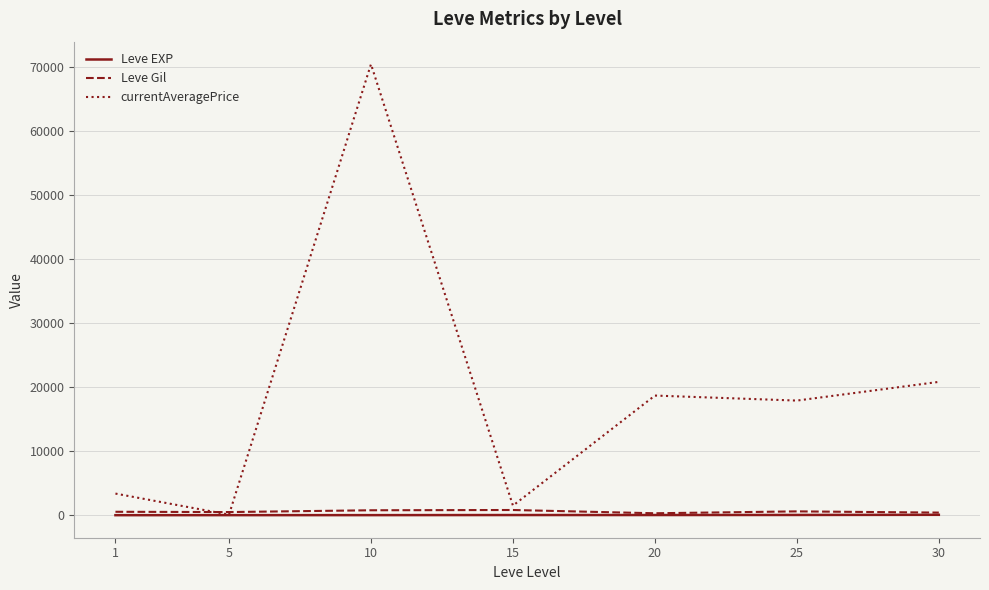

Where does the currentAveragePrice series first go above 17916?

10